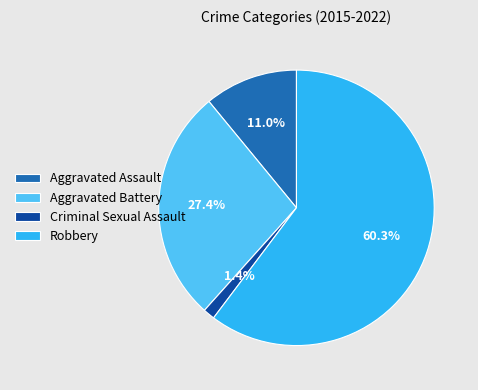

What is the smallest slice in the pie chart?

Criminal Sexual Assault